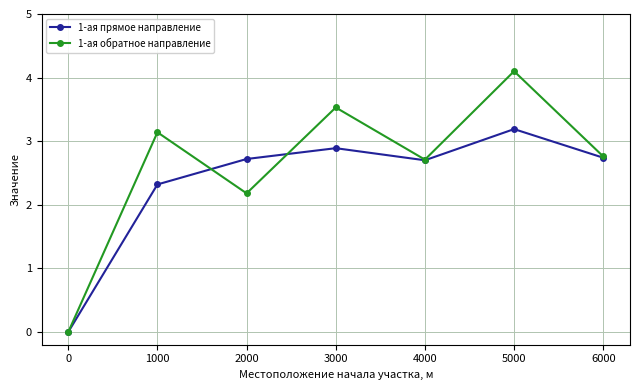

Count the number of data series in this chart.

2